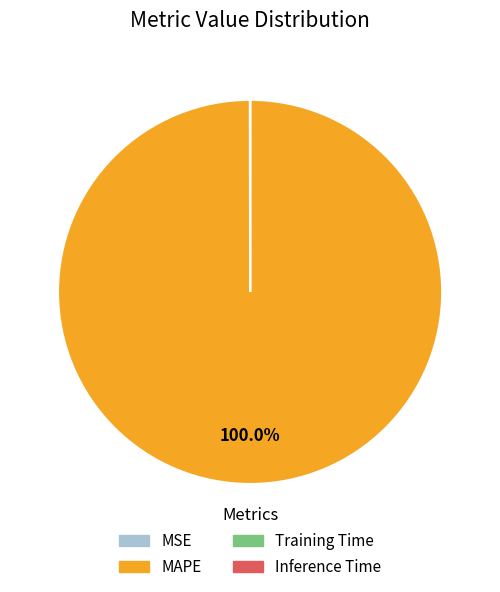

Is MAPE the majority of the pie?

Yes